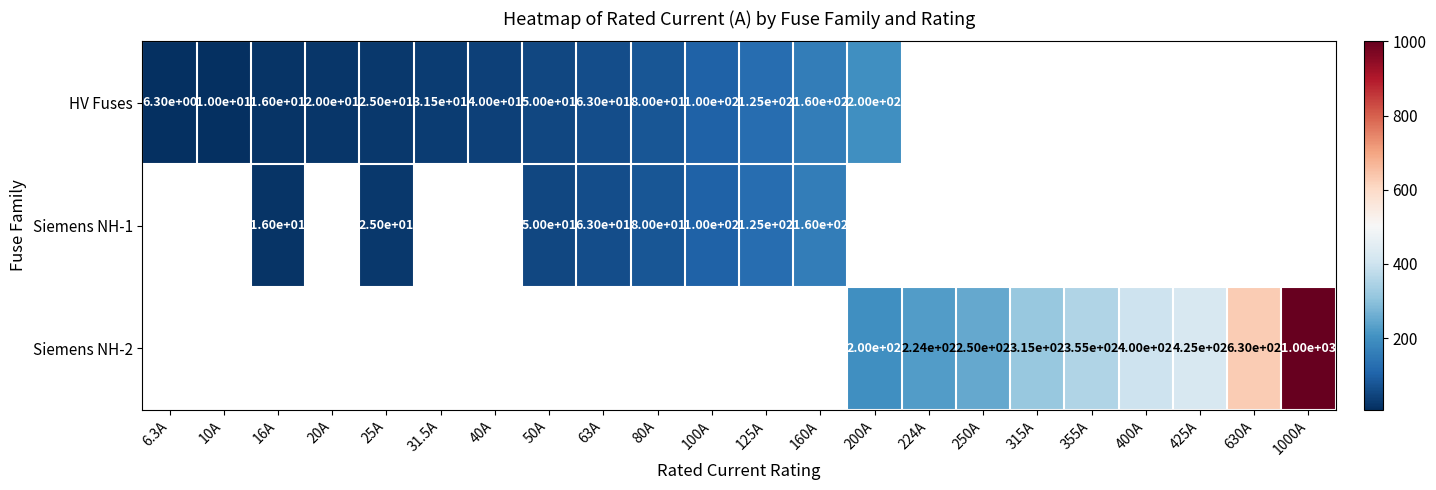

What is the difference between the HV Fuses values at 10A and 63A?

53.0